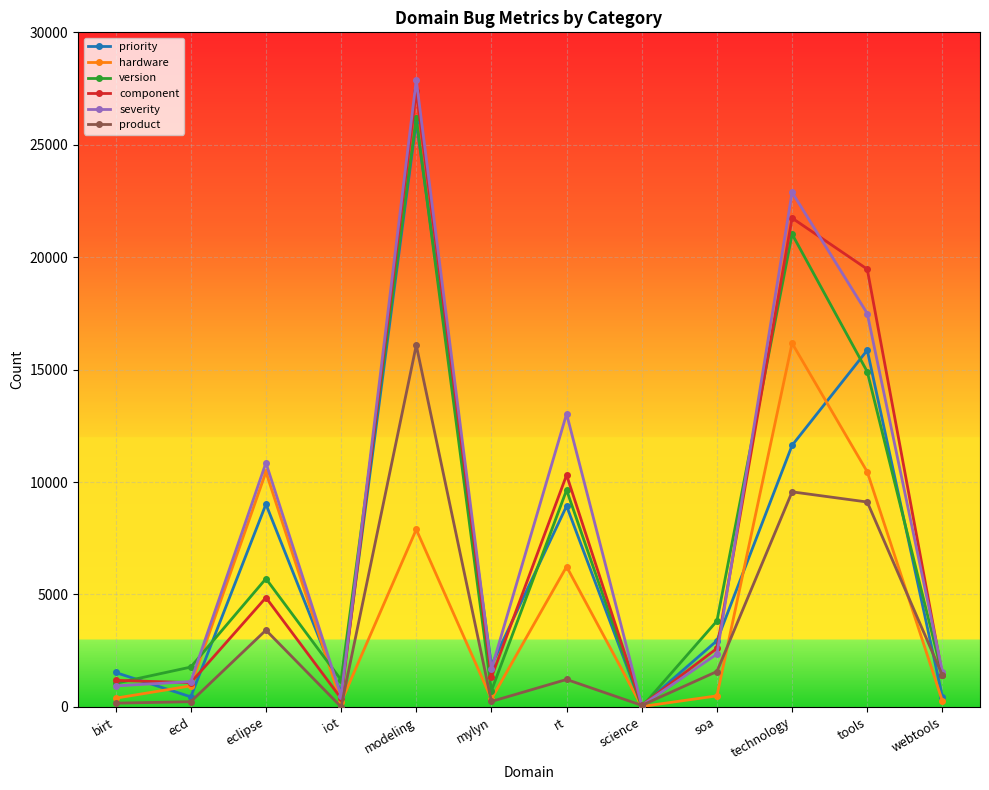

How many lines are shown in the chart?

6